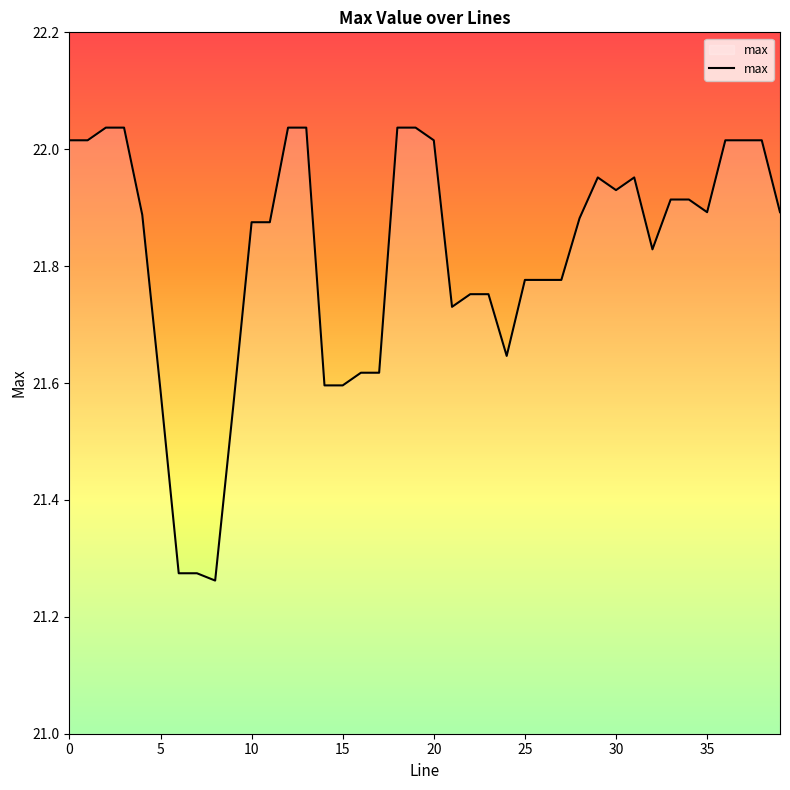

What is the difference between the maximum and minimum values?

0.8